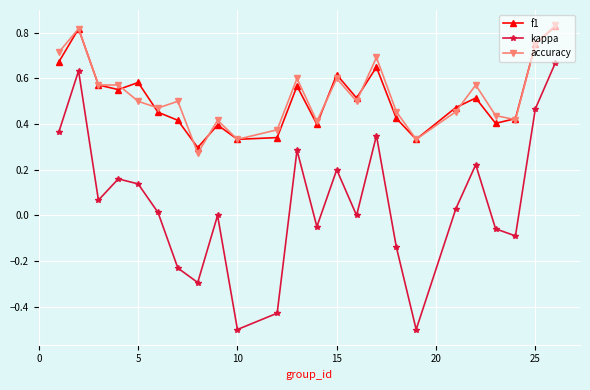

Is this an area chart (filled region under the line)?

No